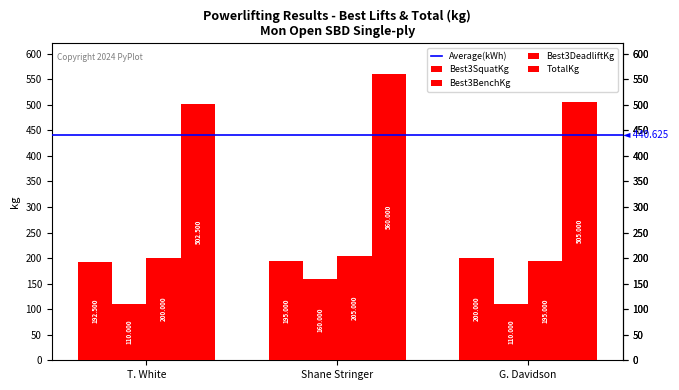

At which label does TotalKg reach its minimum?

T. White